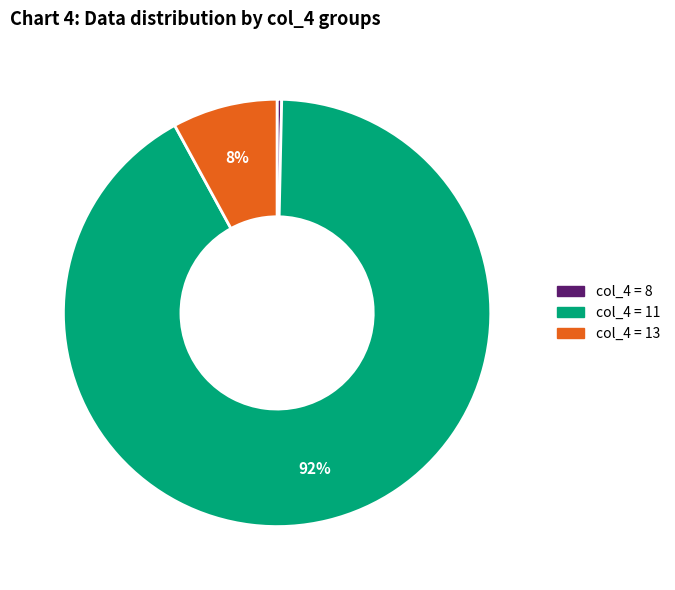

Which category has the smallest portion of the pie?

col_4 = 8